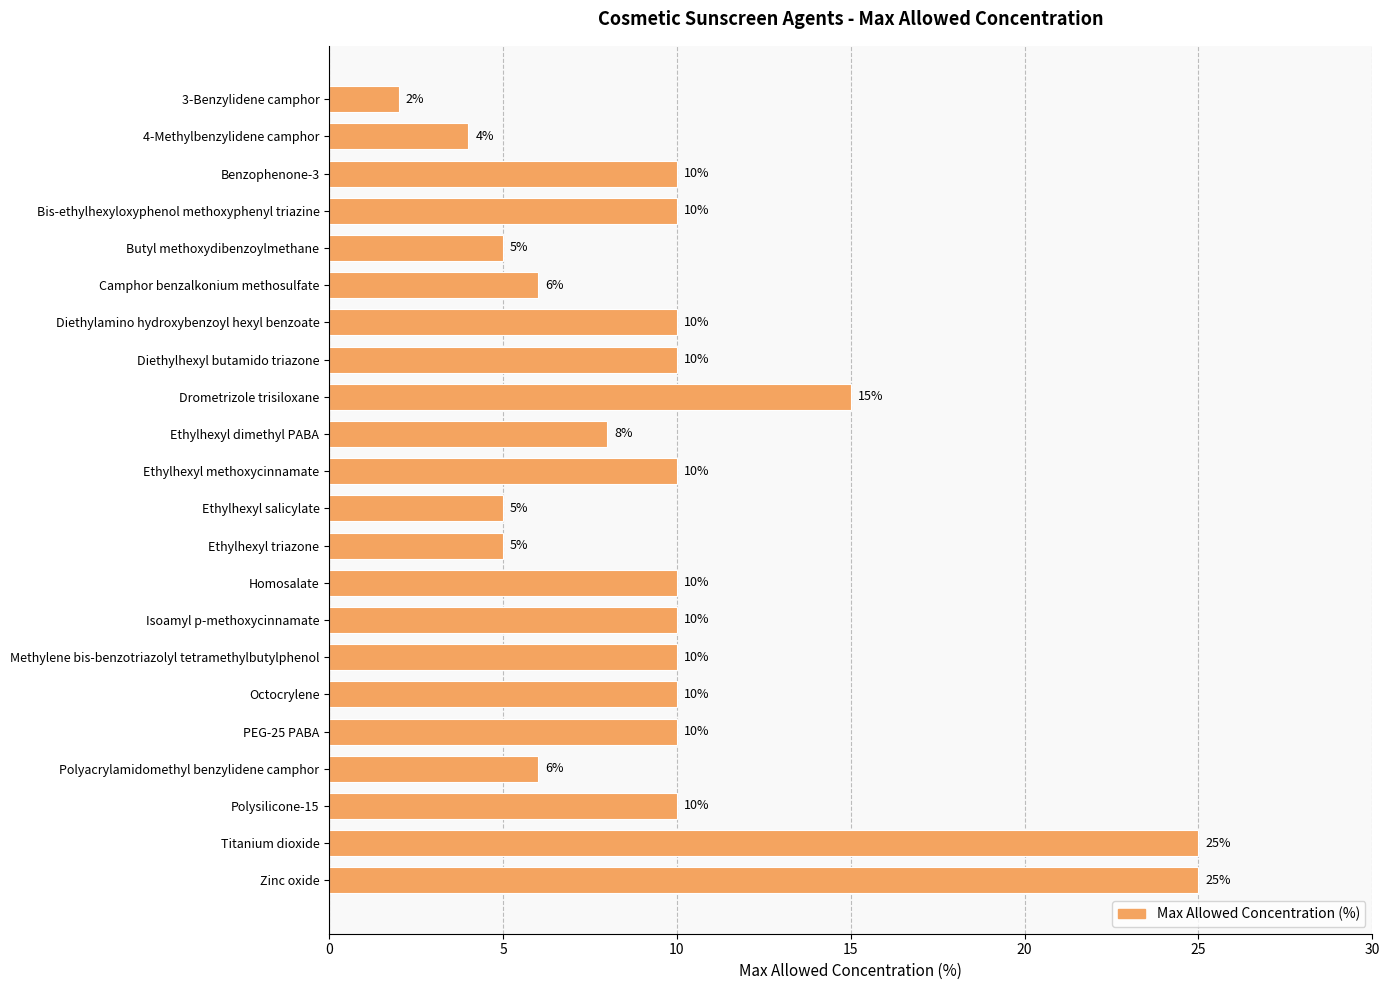

Where is the data nearest to the value 13?

Drometrizole trisiloxane